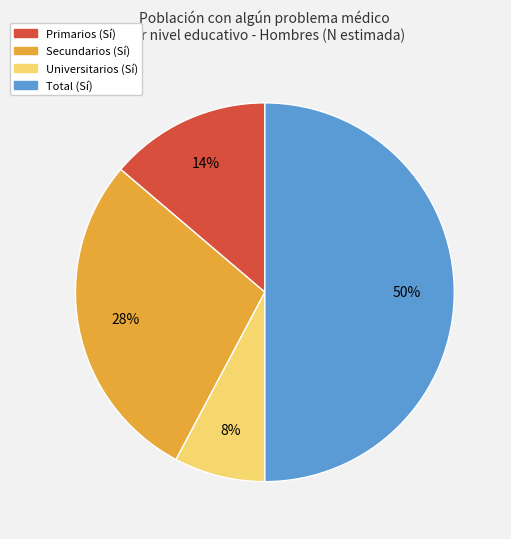

How many segments does this pie chart have?

4